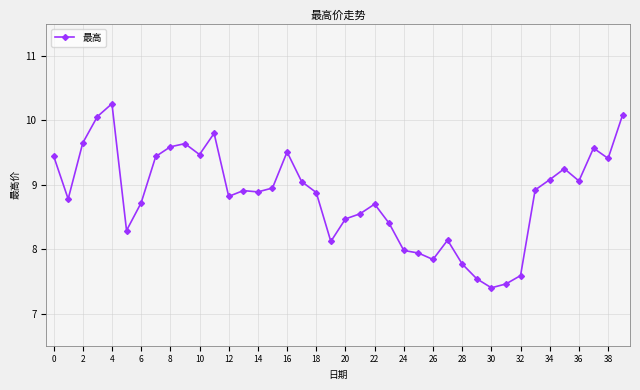

What is the sum of all values?

353.4